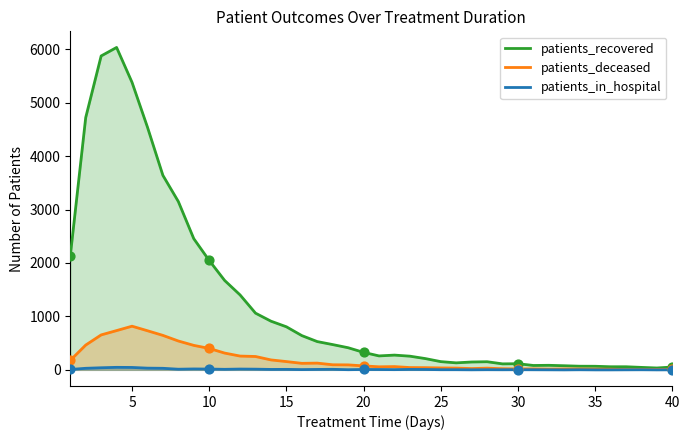

Which series reaches the minimum Y coordinate?

patients_in_hospital